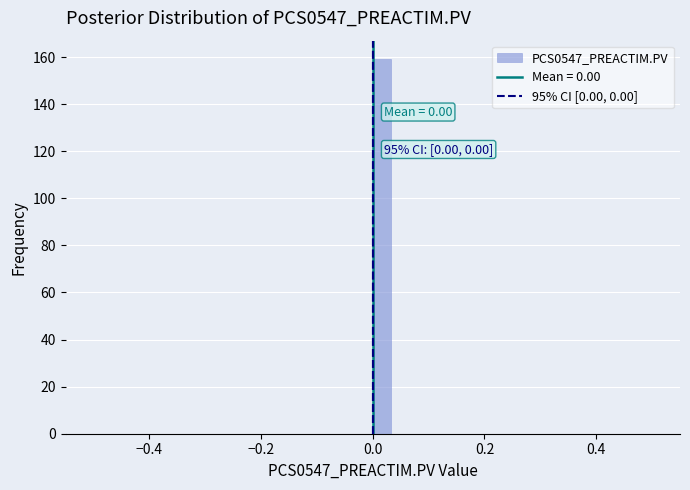

Around what value on the x-axis is the tallest bar? Give the approximate position of its centre, as read against the axis.

0.02